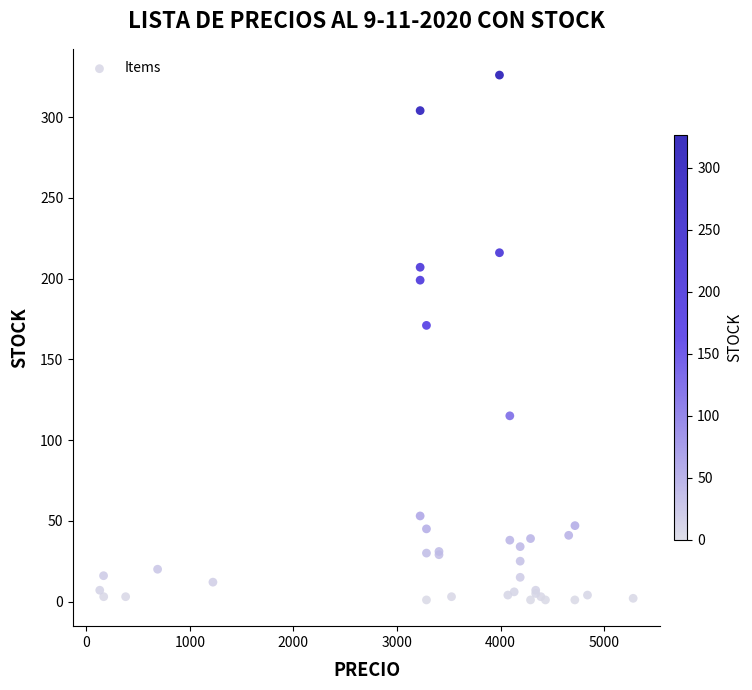

What Y value in the scatter plot is closest to 163?

171